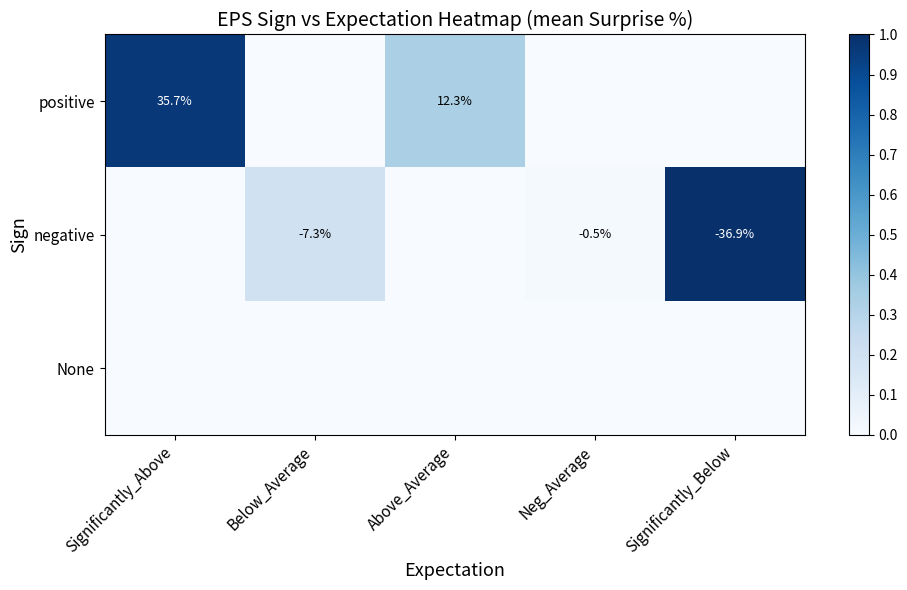

Between Neg_Average and Significantly_Below, which series saw the biggest shift?

negative